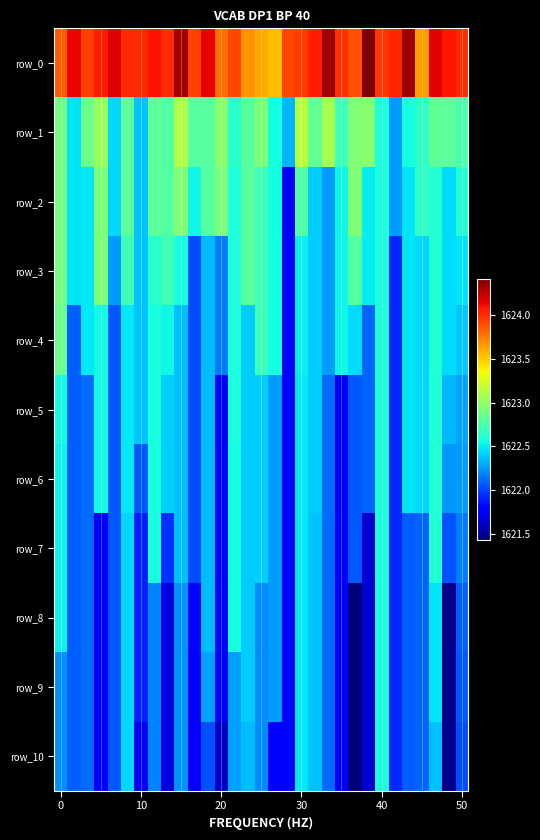

Which series has the widest spread of values?

row_2